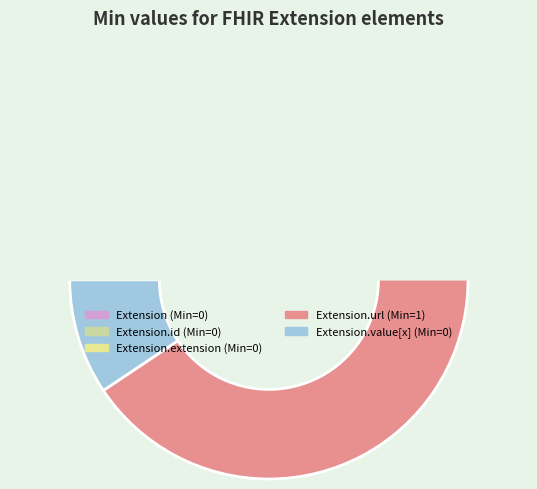

What is the largest slice in the pie chart?

Extension.url